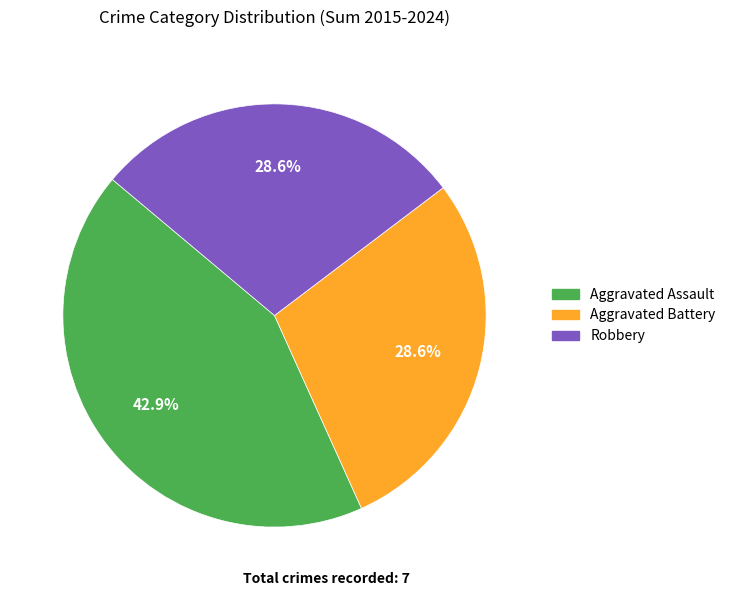

How many segments does this pie chart have?

3